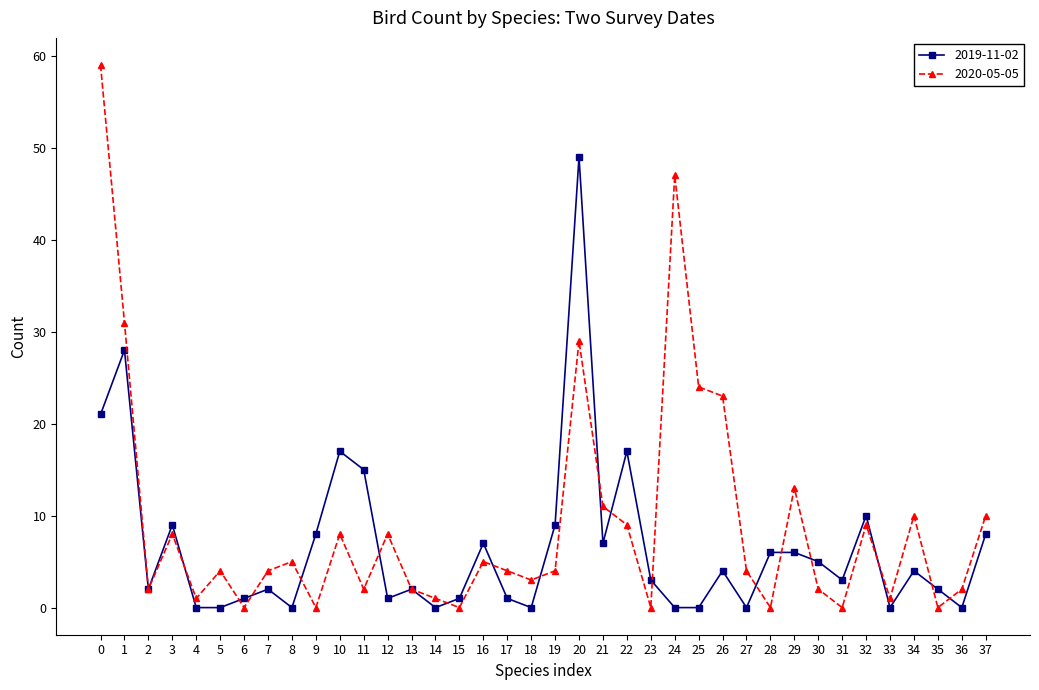

Which series has the widest spread of values?

2020-05-05